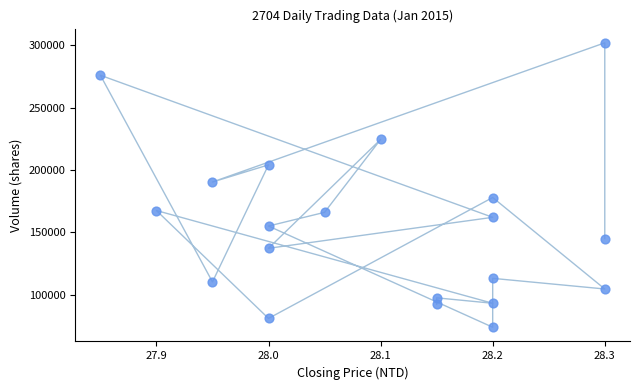

What is the range of Y values (max minus min)?

228003